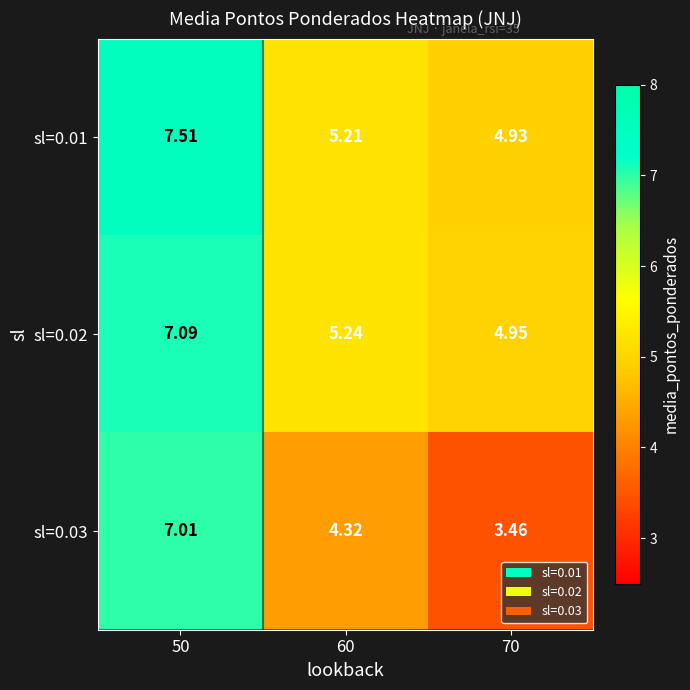

Is the value of sl=0.02 at 60 greater than the value of sl=0.01 at 70?

Yes